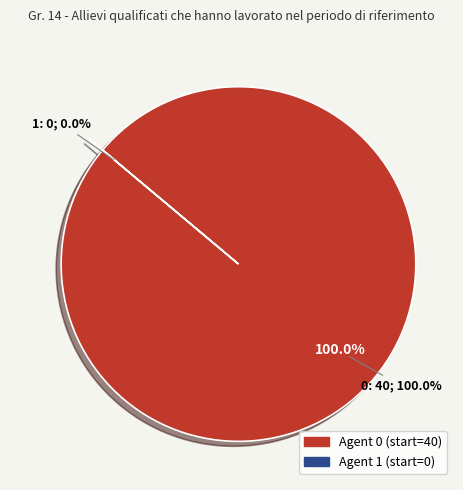

To the nearest percent, what is the difference between the 1 and 0 slice percentages?

100%